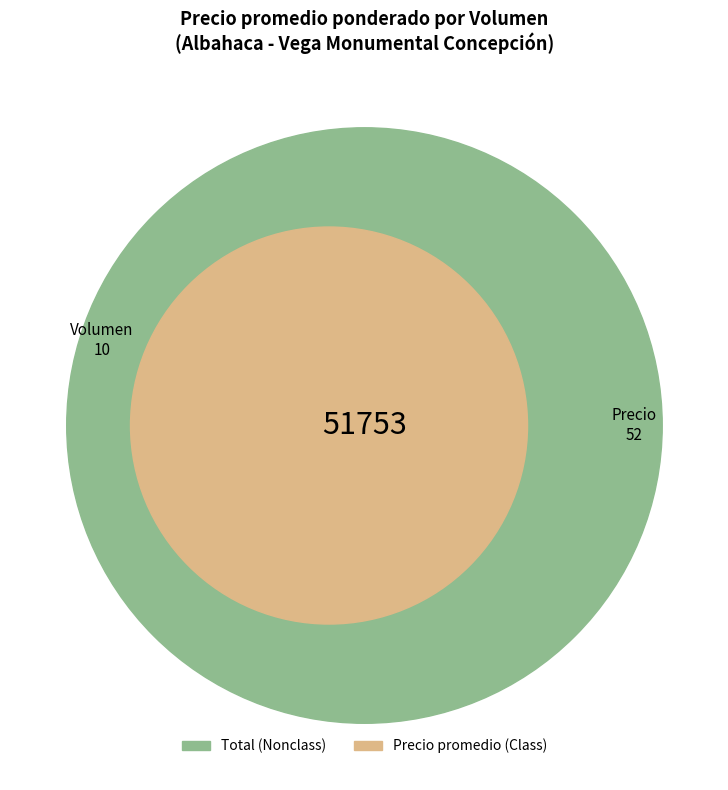

Is 70 the majority of the pie?

No